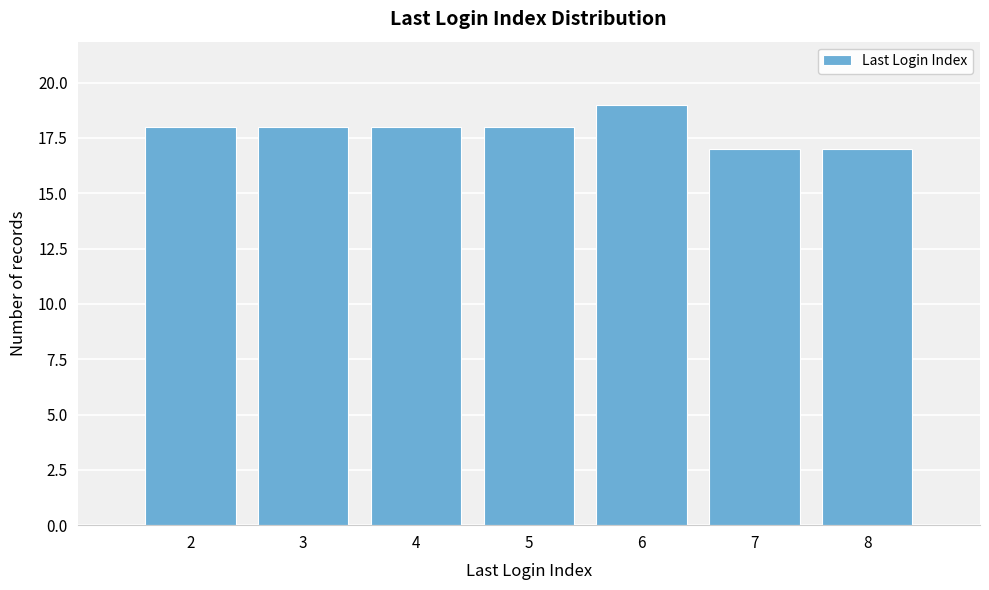

Reading left to right, transcribe this chart: for each bar, give the range it covers on the x-axis and its height. The values are not printed on the chart, so give them approximately, as read against the axis.

1.5 to 2.5: 18
2.5 to 3.5: 18
3.5 to 4.5: 18
4.5 to 5.5: 18
5.5 to 6.5: 19
6.5 to 7.5: 17
7.5 to 8.5: 17